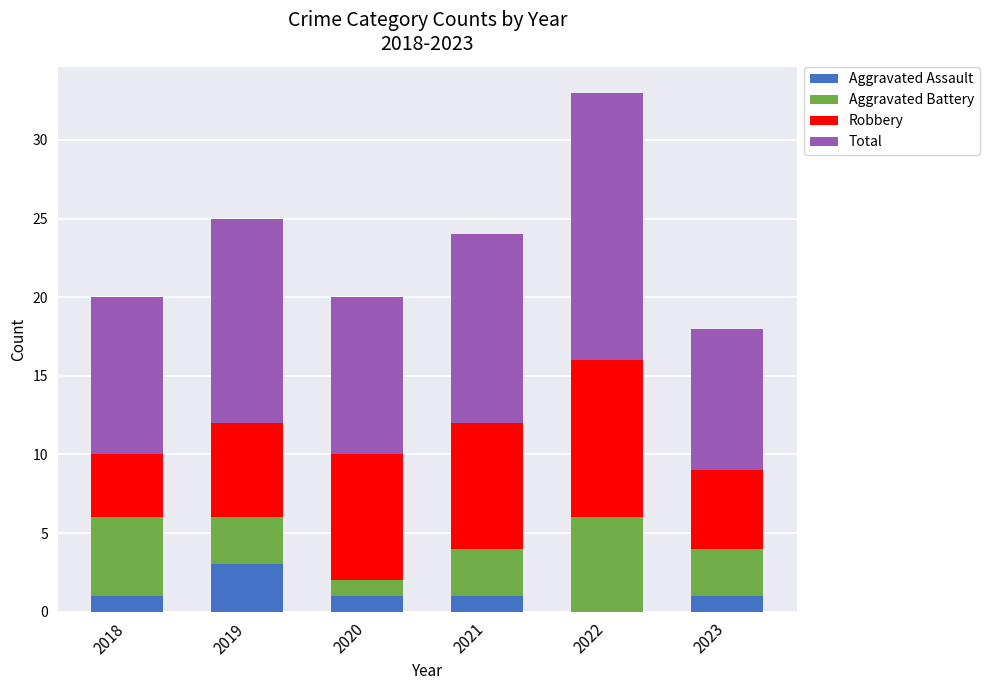

At which category is the sum across all series the highest?

2022